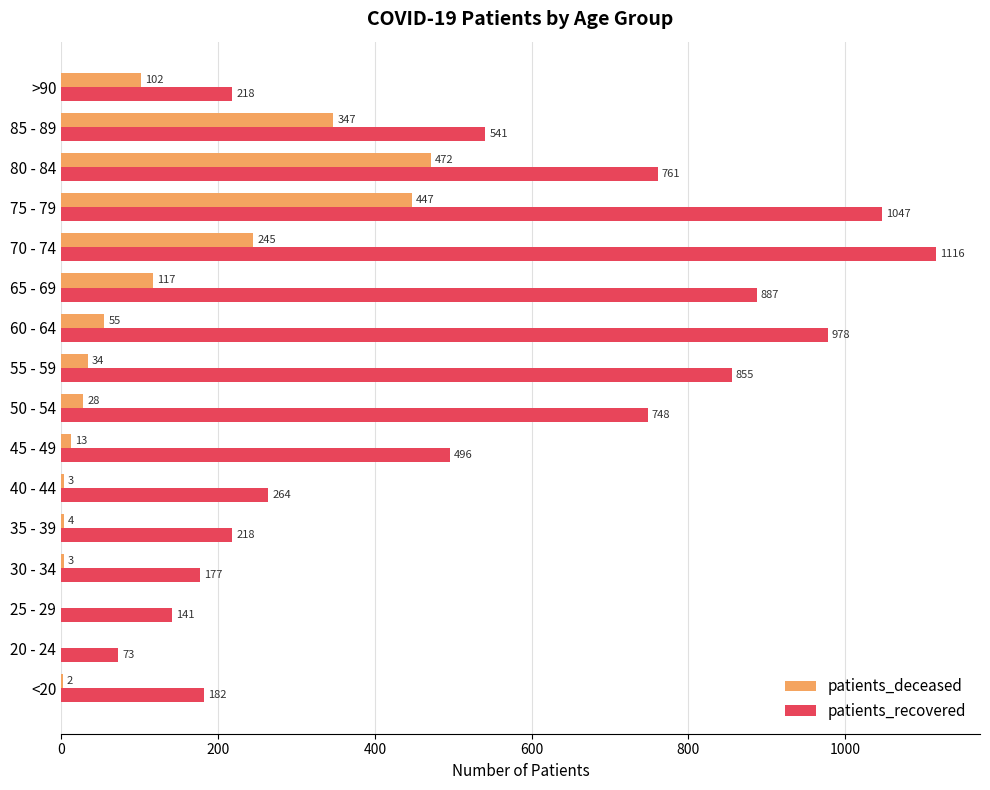

Which category has the highest value in the patients_recovered series?

70 - 74